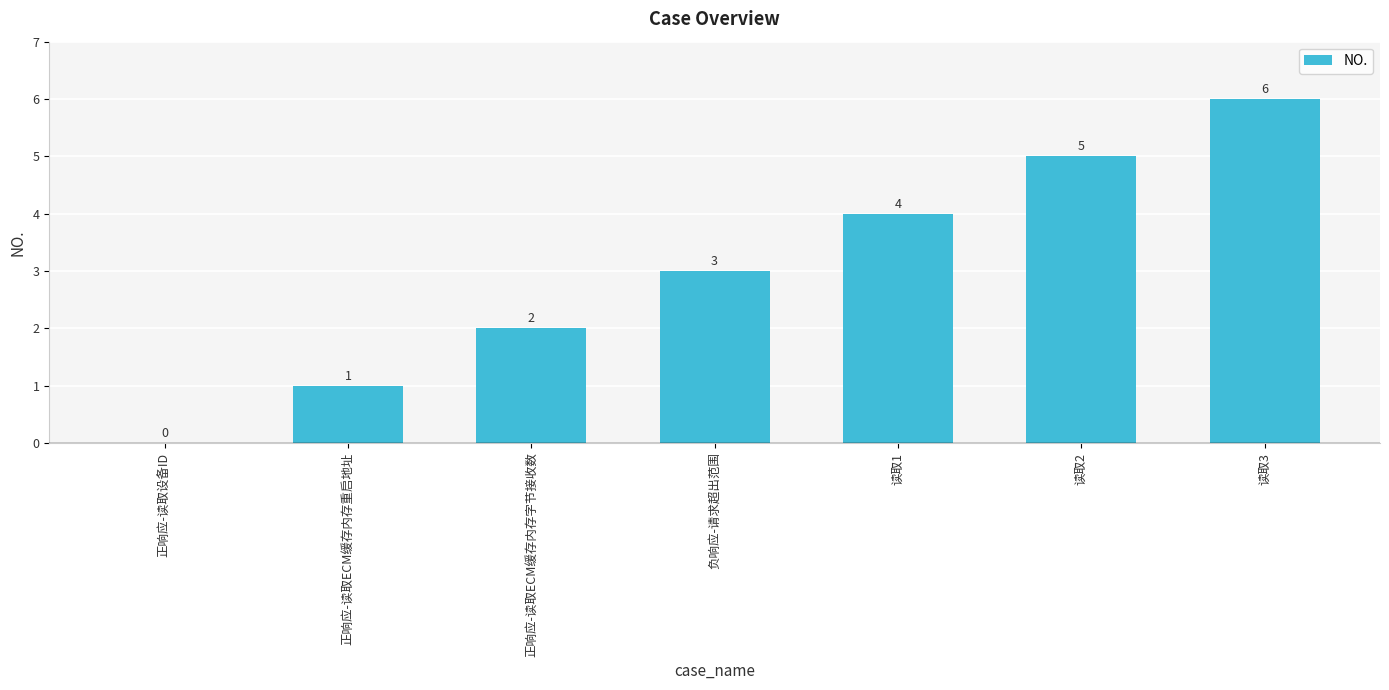

What is the sum of all values?

21